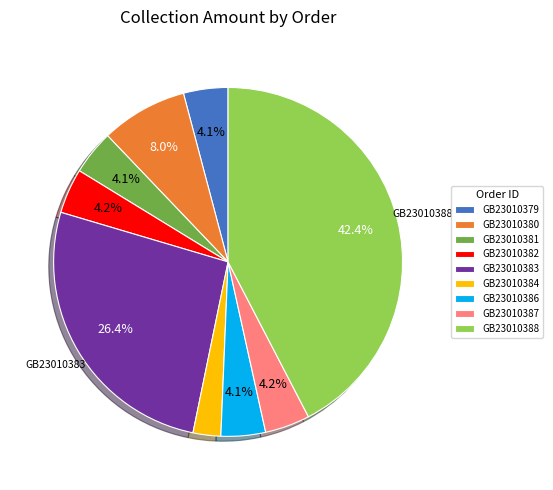

To the nearest percent, what is the combined percentage of GB23010382 and GB23010380?

12%